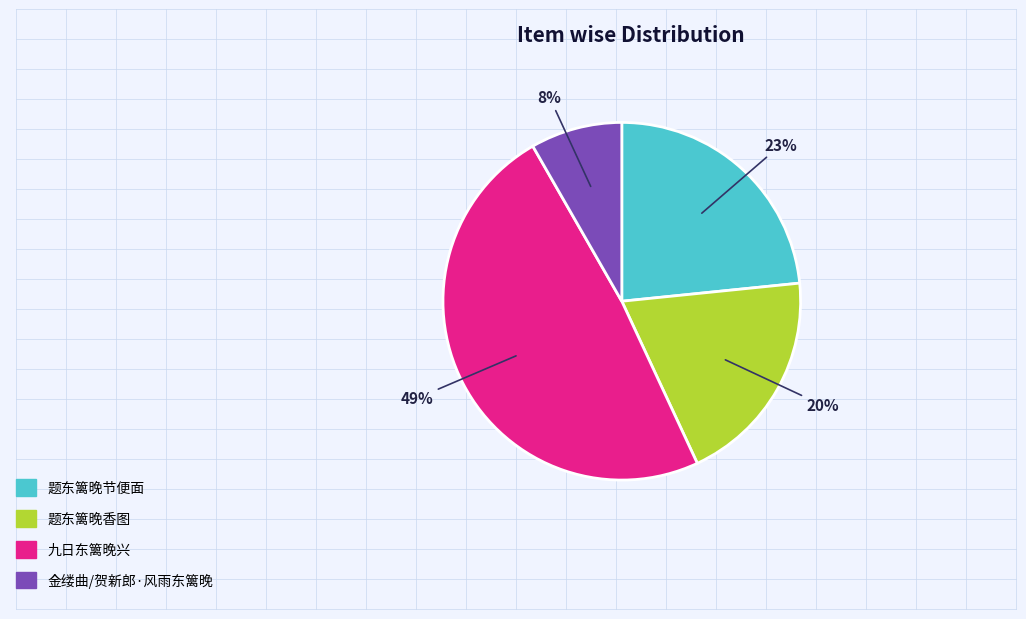

Between 题东篱晚节便面 and 九日东篱晚兴, which is larger?

九日东篱晚兴